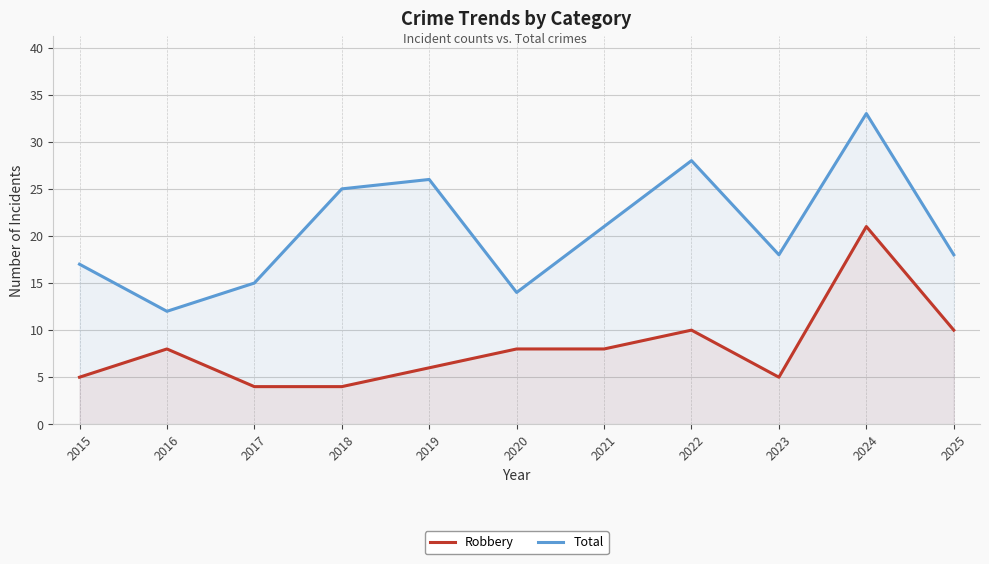

How many values in the Robbery series exceed 8?

3